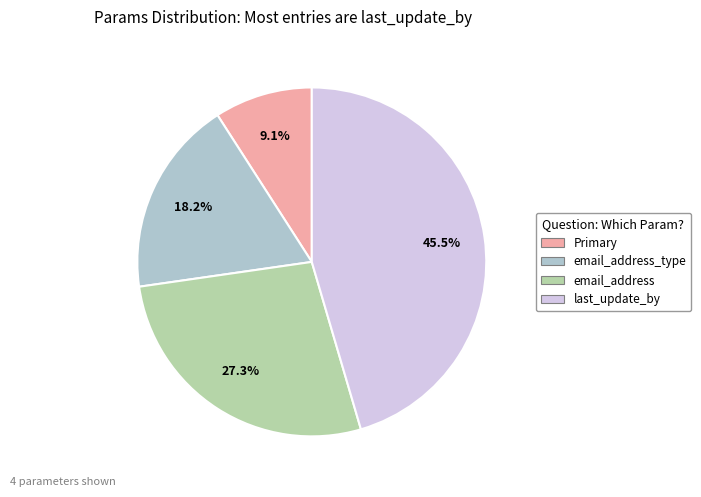

Is there a majority slice in this chart?

No